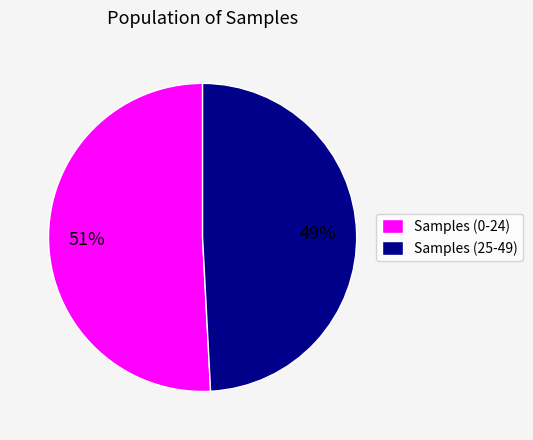

What is the smallest slice in the pie chart?

Samples (25-49)